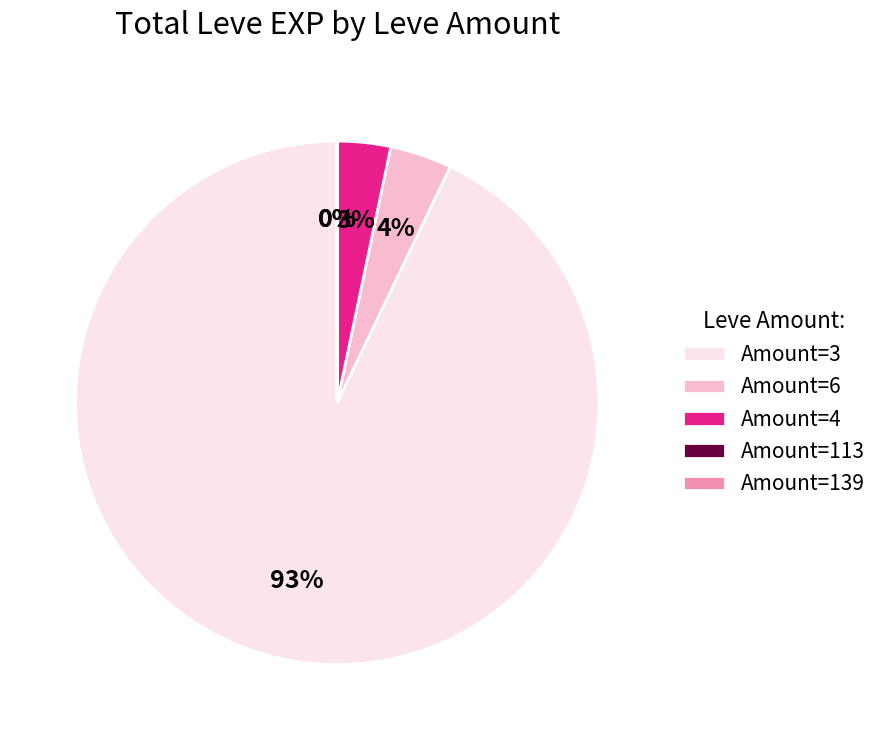

True or false: Amount=4 accounts for 3% of the total.

True